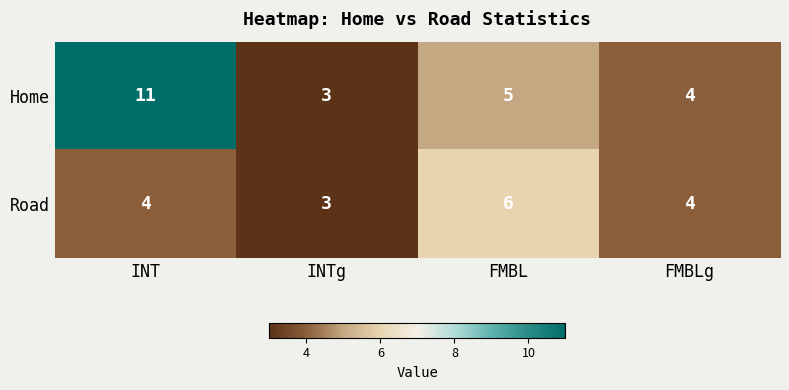

How many Home values are between 4 and 11?

3